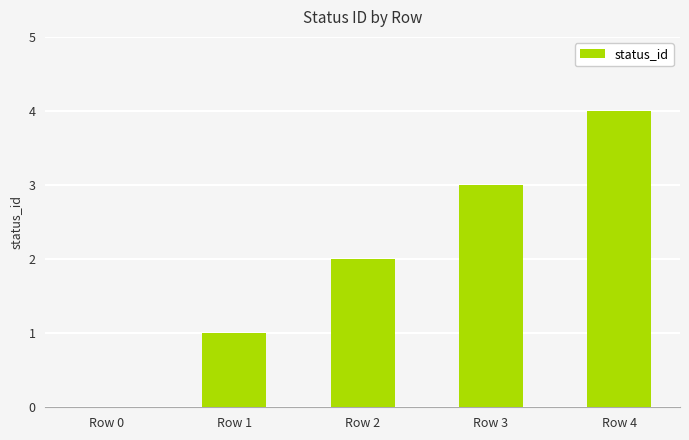

At which category does the chart reach its peak across all series?

Row 4